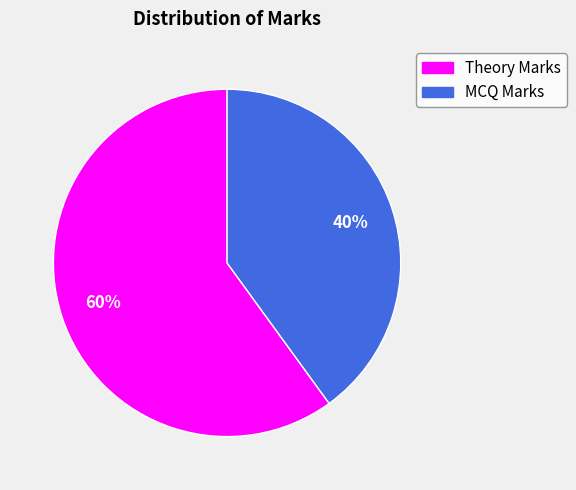

To the nearest percent, what portion does MCQ Marks represent?

40%